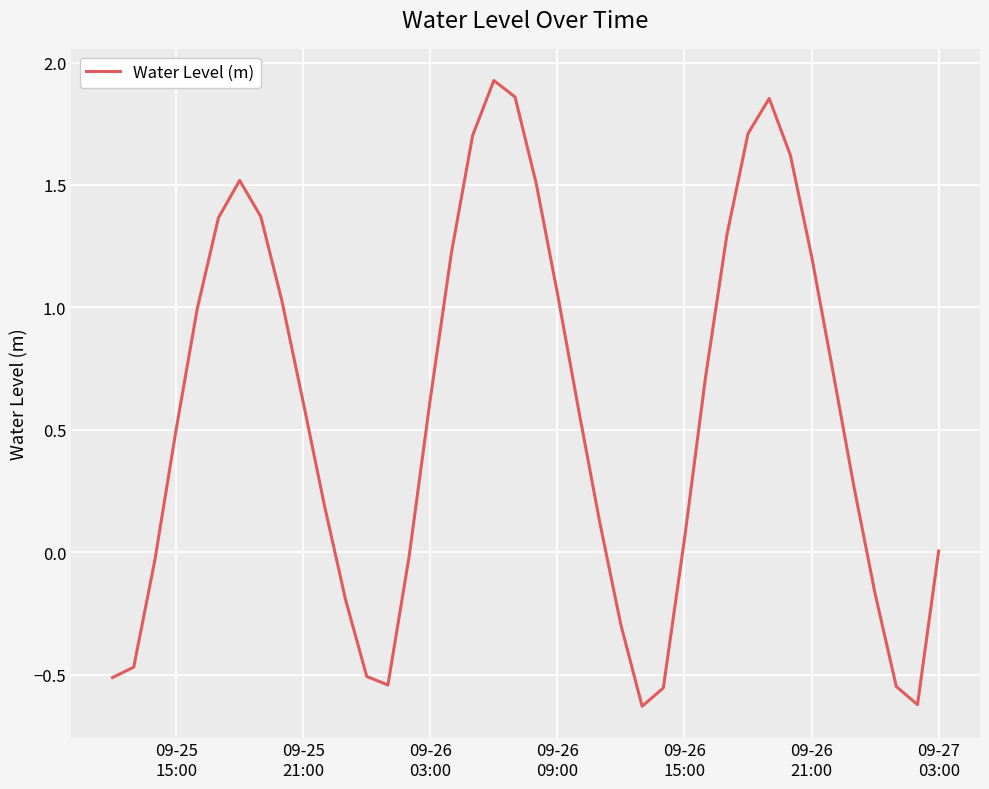

What is the difference between the maximum and minimum values?

2.6